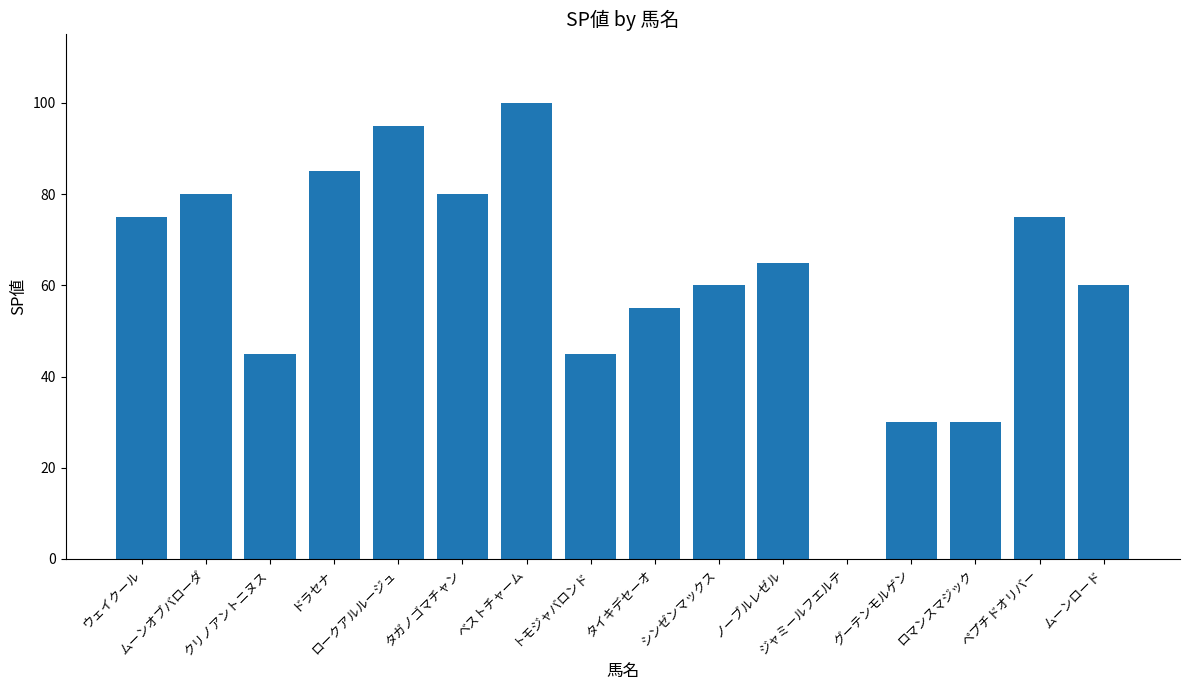

What value does the data have at ムーンロード, to the nearest 5?

60